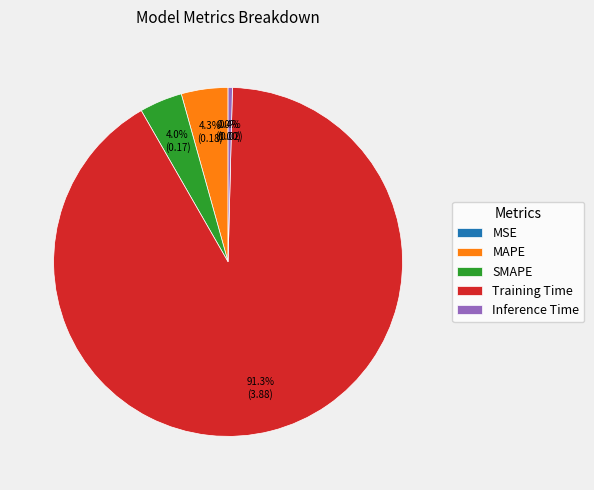

Count the number of slices in the pie.

5